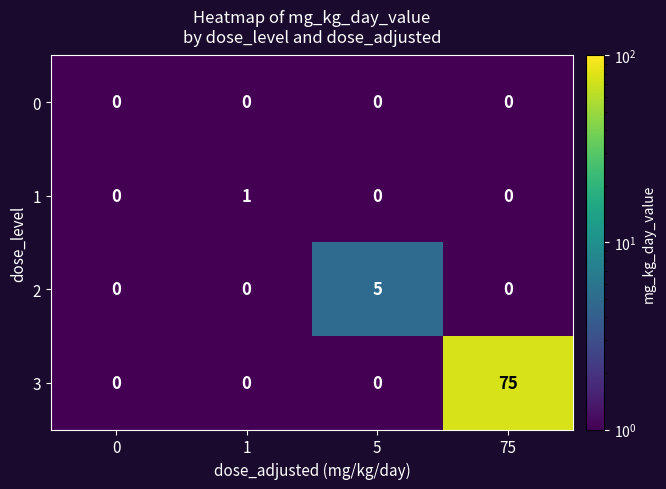

At which category is the sum across all series the highest?

75